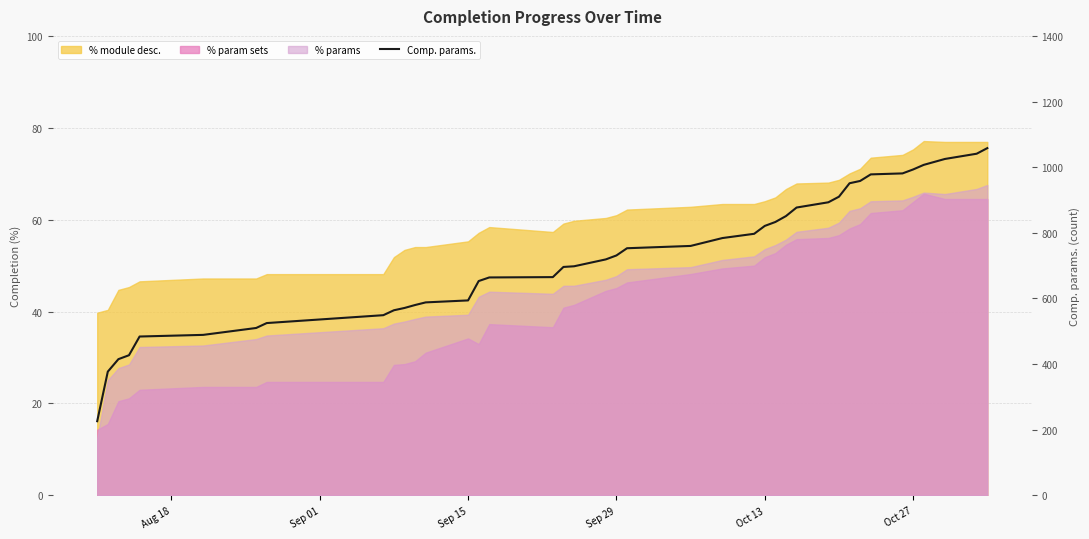

How many data points are less than 731?

20